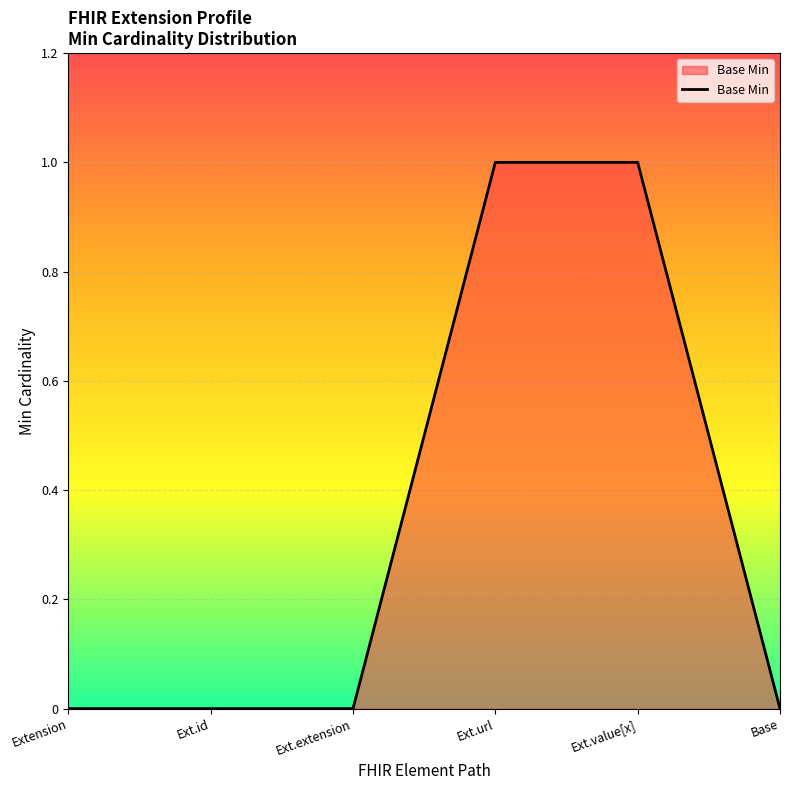

Reading left to right, transcribe all the data shown in this chart.

Extension=0	Ext.id=0	Ext.extension=0	Ext.url=1	Ext.value[x]=1	Base=0